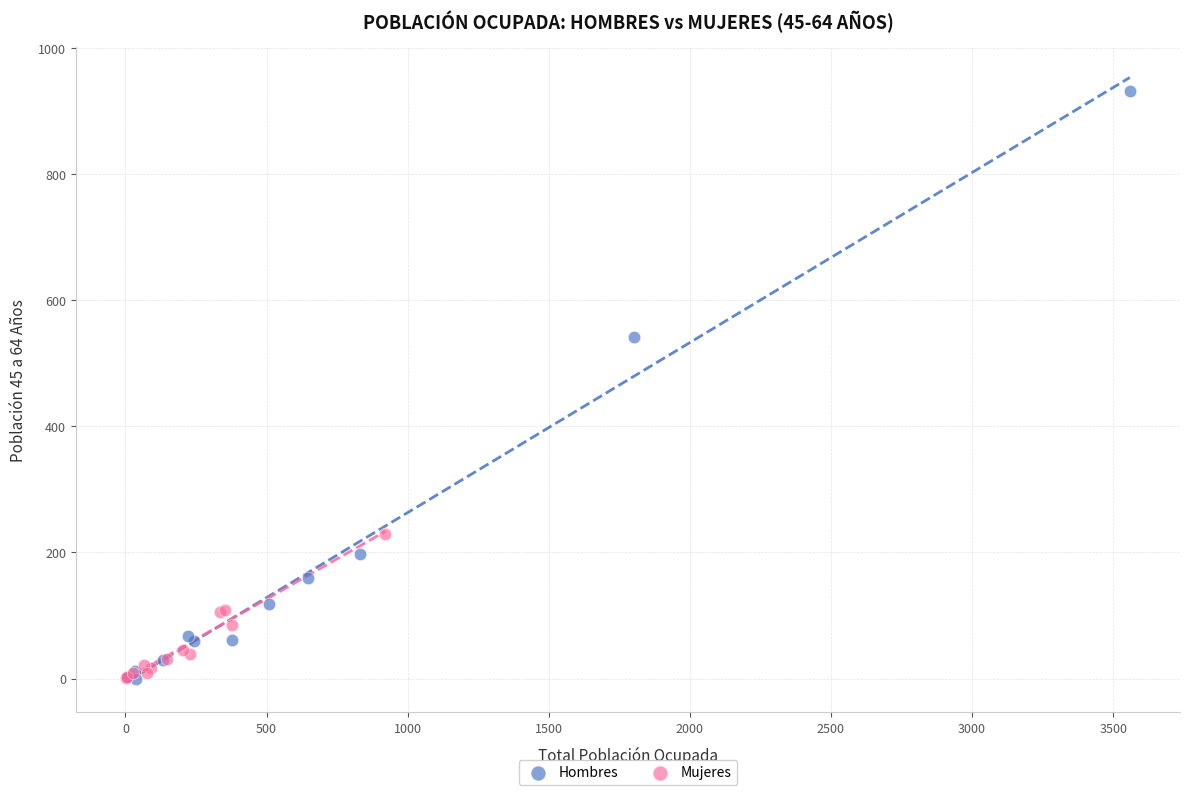

Which series has the widest spread of Y values?

Hombres